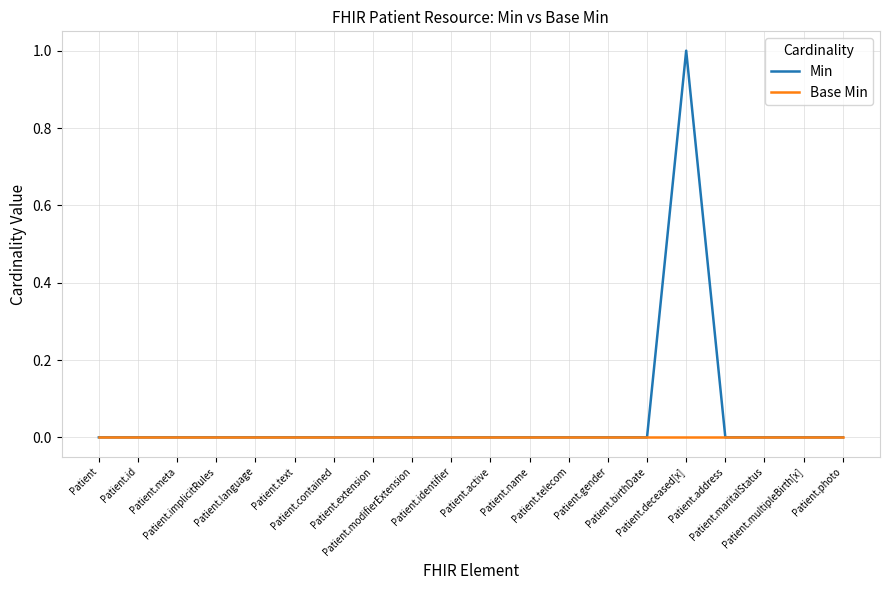

List the series in order of their overall mean, highest first.

Min, Base Min